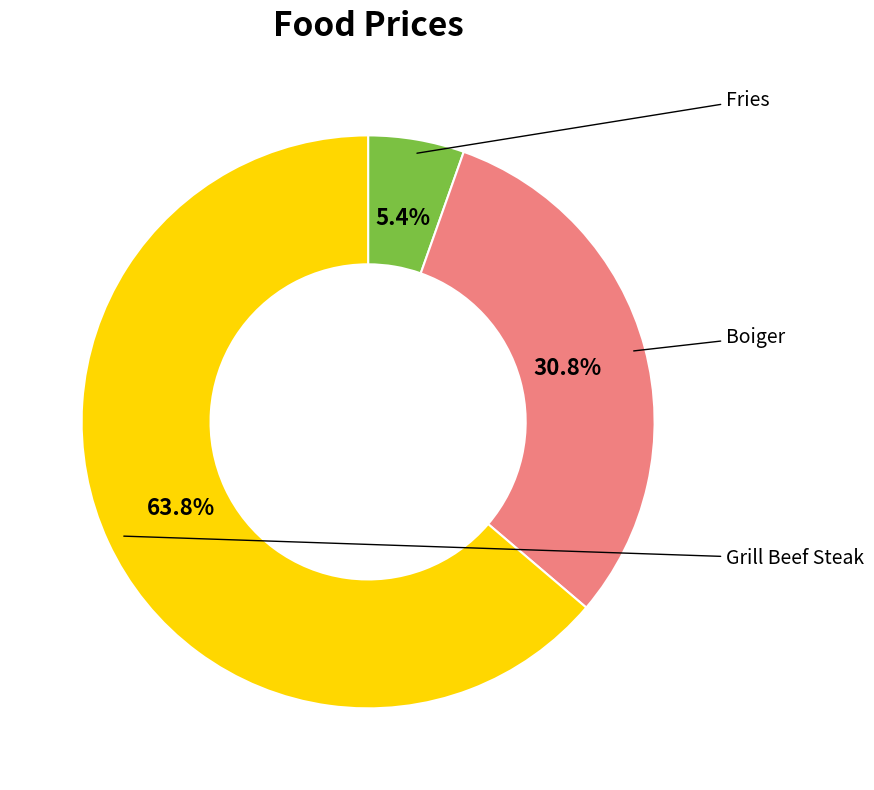

To the nearest percent, what is the difference between the largest and smallest slice percentages?

58%